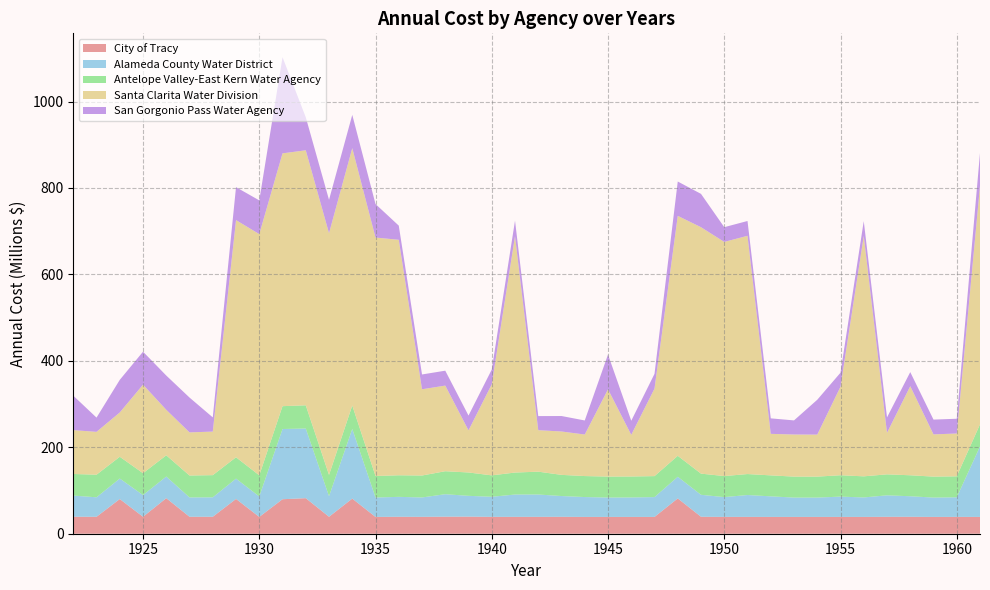

Reading left to right, transcribe all the data shown in this chart.

City of Tracy: 1922=39360761.8	1923=39202465.4	1924=80272698.2	1925=39248691.2	1926=82269116.4	1927=39211546.7	1928=39253752.9	1929=80501525.1	1930=38893891.1	1931=79826829.3	1932=82263983.7	1933=39250567.8	1934=81266752.6	1935=38905852.2	1936=39218909.9	1937=39098209.8	1938=39443628.1	1939=39554892.9	1940=39036897.7	1941=39065593.9	1942=39050877.5	1943=39171477.0	1944=38873398.2	1945=38873383.5	1946=38873382.0	1947=38873381.8	1948=81712147.3	1949=39265279.7	1950=38942246.1	1951=38955439.8	1952=38881587.6	1953=38874202.4	1954=38873463.9	1955=38873390.0	1956=38873382.6	1957=39148687.1	1958=39200679.1	1959=38876318.4	1960=38961880.3	1961=38899808.7
Alameda County Water District: 1922=48901038.9	1923=45071982.3	1924=47401912.6	1925=50194889.4	1926=50020124.9	1927=44773083.4	1928=44956201.4	1929=46989277.8	1930=47310341.5	1931=162462668.1	1932=161156908.8	1933=47534792.0	1934=161260552.3	1935=44882563.3	1936=46086683.0	1937=44813828.0	1938=51989466.3	1939=48115569.7	1940=46468212.3	1941=51625968.6	1942=51685803.9	1943=48042633.6	1944=45990212.6	1945=44844796.1	1946=45034132.1	1947=45909626.6	1948=50055683.8	1949=50785267.2	1950=45795253.5	1951=50588751.9	1952=47612448.2	1953=44751953.5	1954=44741404.8	1955=46991432.2	1956=45068746.4	1957=49695281.1	1958=47523101.1	1959=44743018.8	1960=45331127.0	1961=162910303.2
Antelope Valley-East Kern Water Agency: 1922=49962987.2	1923=52285256.5	1924=50391522.8	1925=50587489.5	1926=49135002.9	1927=50707425.7	1928=51318915.1	1929=49404561.0	1930=48953259.3	1931=52863312.1	1932=53715496.2	1933=49310086.7	1934=54098426.2	1935=49822238.4	1936=49915676.9	1937=50774600.1	1938=53187477.3	1939=54034307.9	1940=49525262.4	1941=50859276.6	1942=52856194.4	1943=48946959.3	1944=48556035.8	1945=48516943.4	1946=48513034.2	1947=48512643.3	1948=48512604.2	1949=48970599.2	1950=48668223.9	1951=48528162.2	1952=48514156.1	1953=48512755.5	1954=48512615.4	1955=49446334.3	1956=48829875.0	1957=48544327.4	1958=48515772.6	1959=48512917.1	1960=48512631.6	1961=51331178.5
Santa Clarita Water Division: 1922=101474884.2	1923=99166893.4	1924=102502047.7	1925=204892014.3	1926=105307380.3	1927=99797300.2	1928=100799746.9	1929=548797362.8	1930=558086886.3	1931=584987639.2	1932=590075360.3	1933=559304908.5	1934=595520362.8	1935=551701528.7	1936=544889835.9	1937=199558469.0	1938=198117312.5	1939=97455969.9	1940=210786025.4	1941=547006381.7	1942=95979572.9	1943=100406795.1	1944=96124255.8	1945=201933510.8	1946=96397189.5	1947=202545288.0	1948=555231058.2	1949=570188207.3	1950=541807862.6	1951=551279785.6	1952=96084288.6	1953=97426091.5	1954=97205574.9	1955=204886641.1	1956=556197860.2	1957=96084005.6	1958=206130274.0	1959=97729784.2	1960=99097095.8	1961=552001125.4
San Gorgonio Pass Water Agency: 1922=79697986.5	1923=32941594.2	1924=75448928.3	1925=76254441.4	1926=79259164.3	1927=80569913.5	1928=32873401.0	1929=76223963.9	1930=78080295.3	1931=222551549.1	1932=76451958.2	1933=77199332.2	1934=76999607.1	1935=77510674.1	1936=32758256.3	1937=34240696.1	1938=34497525.7	1939=34255225.5	1940=34085301.8	1941=35780058.6	1942=32614000.0	1943=35781729.0	1944=32519692.1	1945=80484481.3	1946=32586365.5	1947=34073823.0	1948=79424791.3	1949=77131190.0	1950=34071856.0	1951=34270221.3	1952=35835006.8	1953=32627781.5	1954=80612576.7	1955=32392881.3	1956=34319904.5	1957=35629683.6	1958=32600077.3	1959=34189967.2	1960=34139198.3	1961=75792721.6